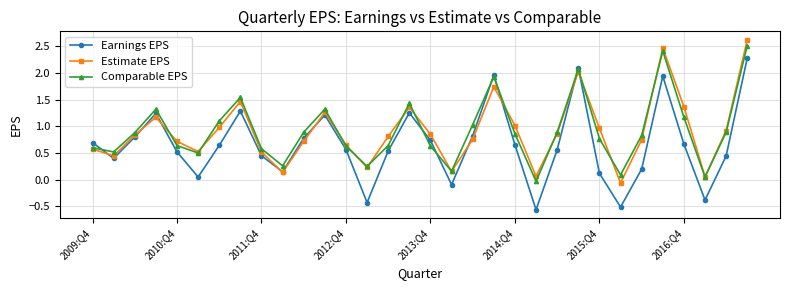

How many values in Earnings EPS are above zero?

27